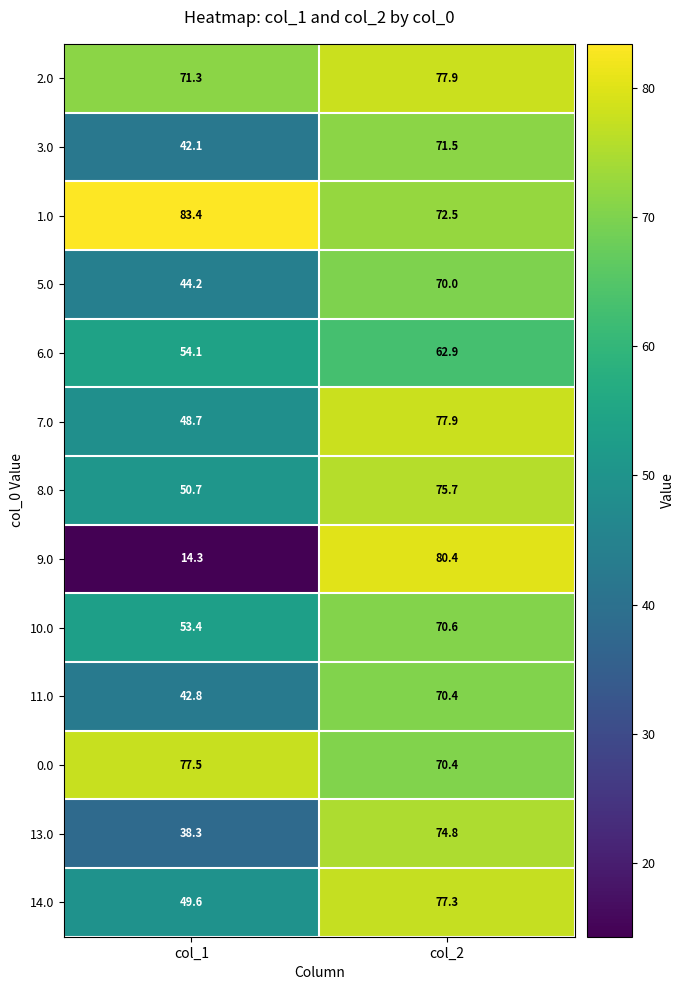

How many series are shown in this chart?

13